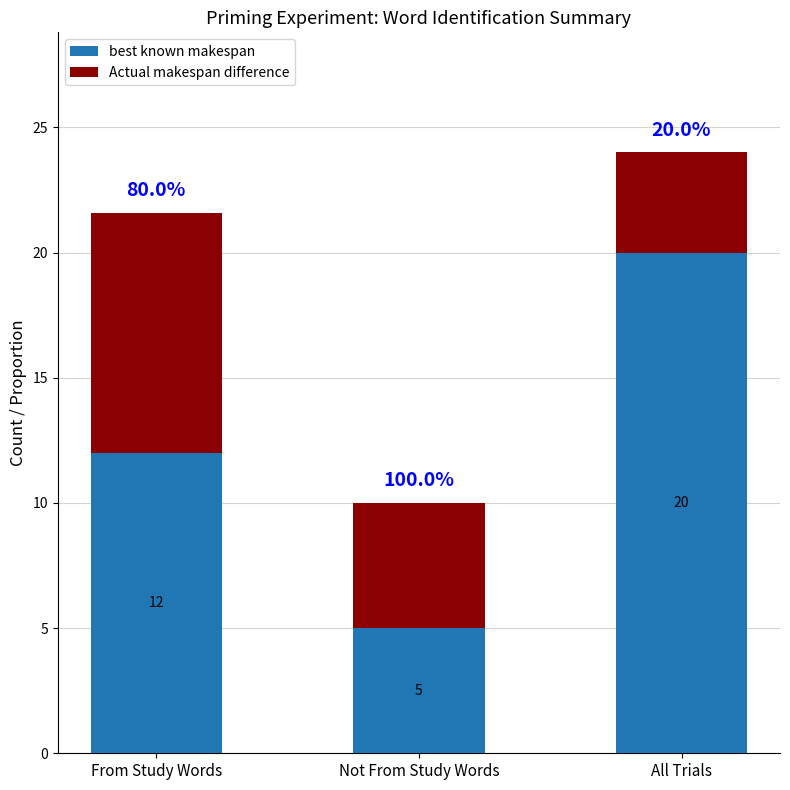

How many bars are there in total?

3